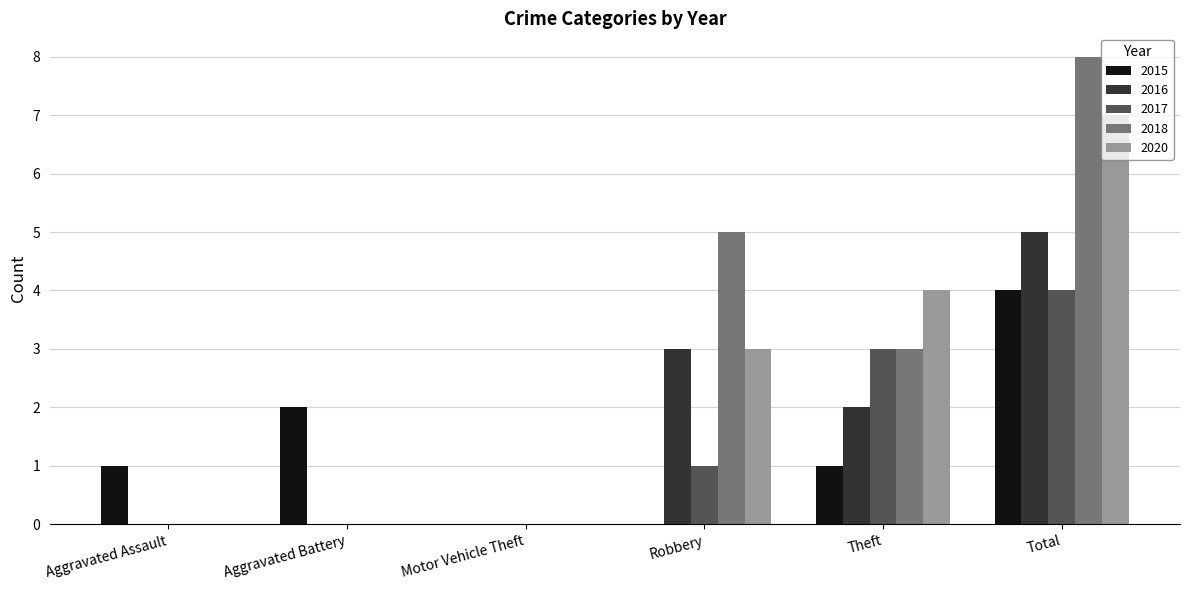

The value of 2020 at Aggravated Battery is 3. True or false?

False